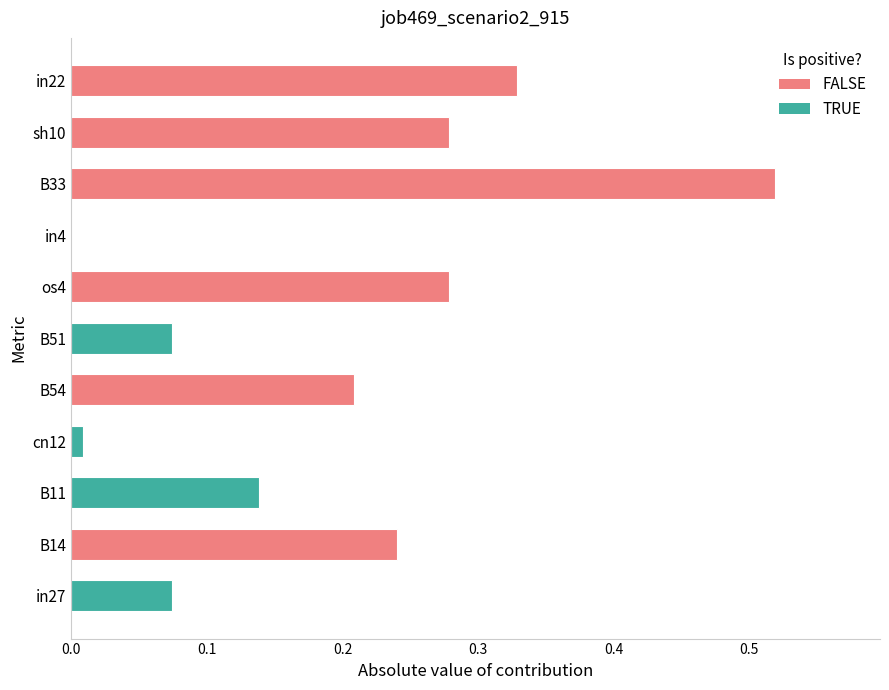

Which label corresponds to the largest value in the chart?

B33